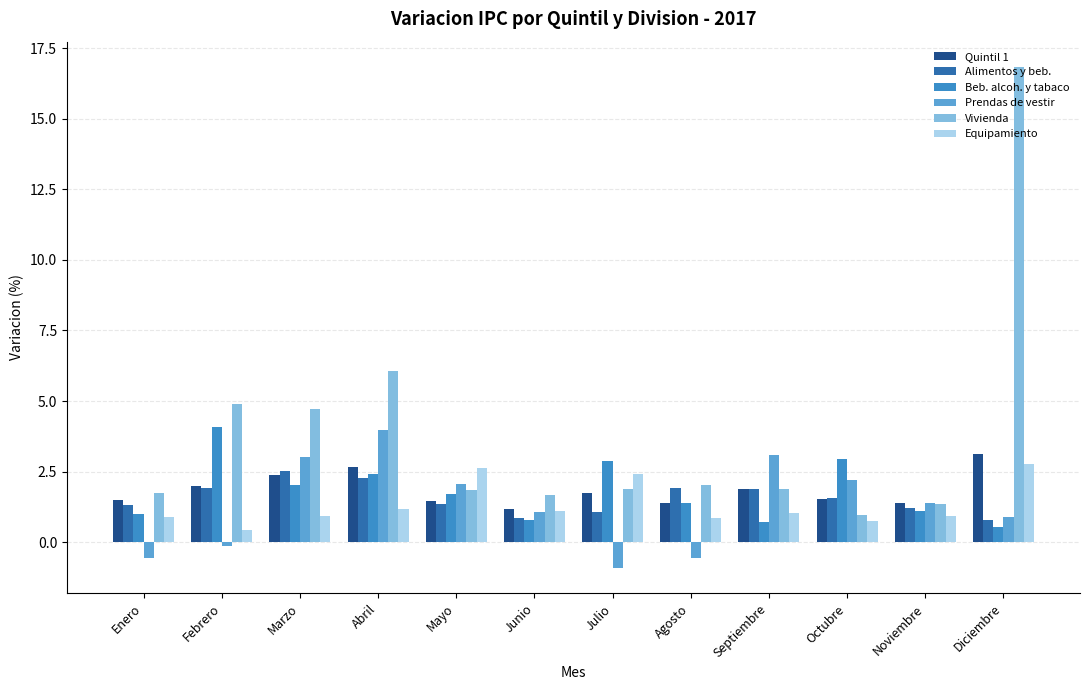

What is the highest value of the Prendas de vestir series?

4.0